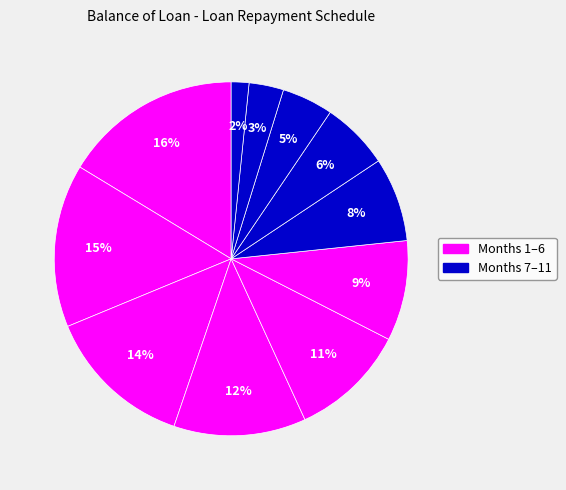

Rank the categories by value from lowest to highest.

12, 11, 10, 9, 8, 7, 6, 5, 4, 3, 2, 1